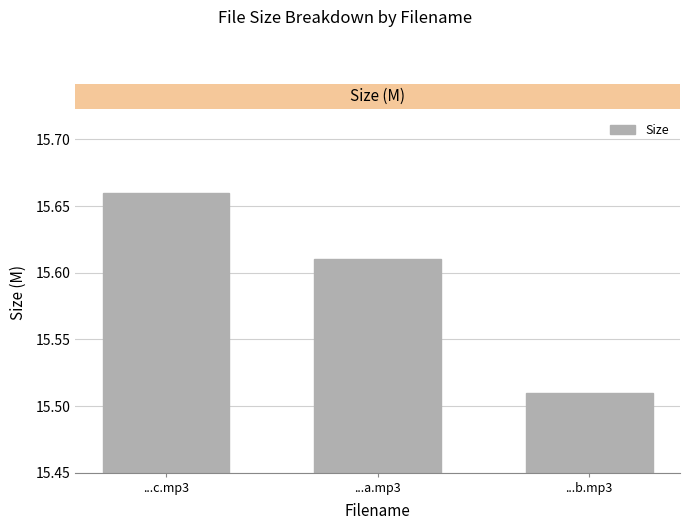

List the labels in order of value, smallest first.

...b.mp3, ...a.mp3, ...c.mp3